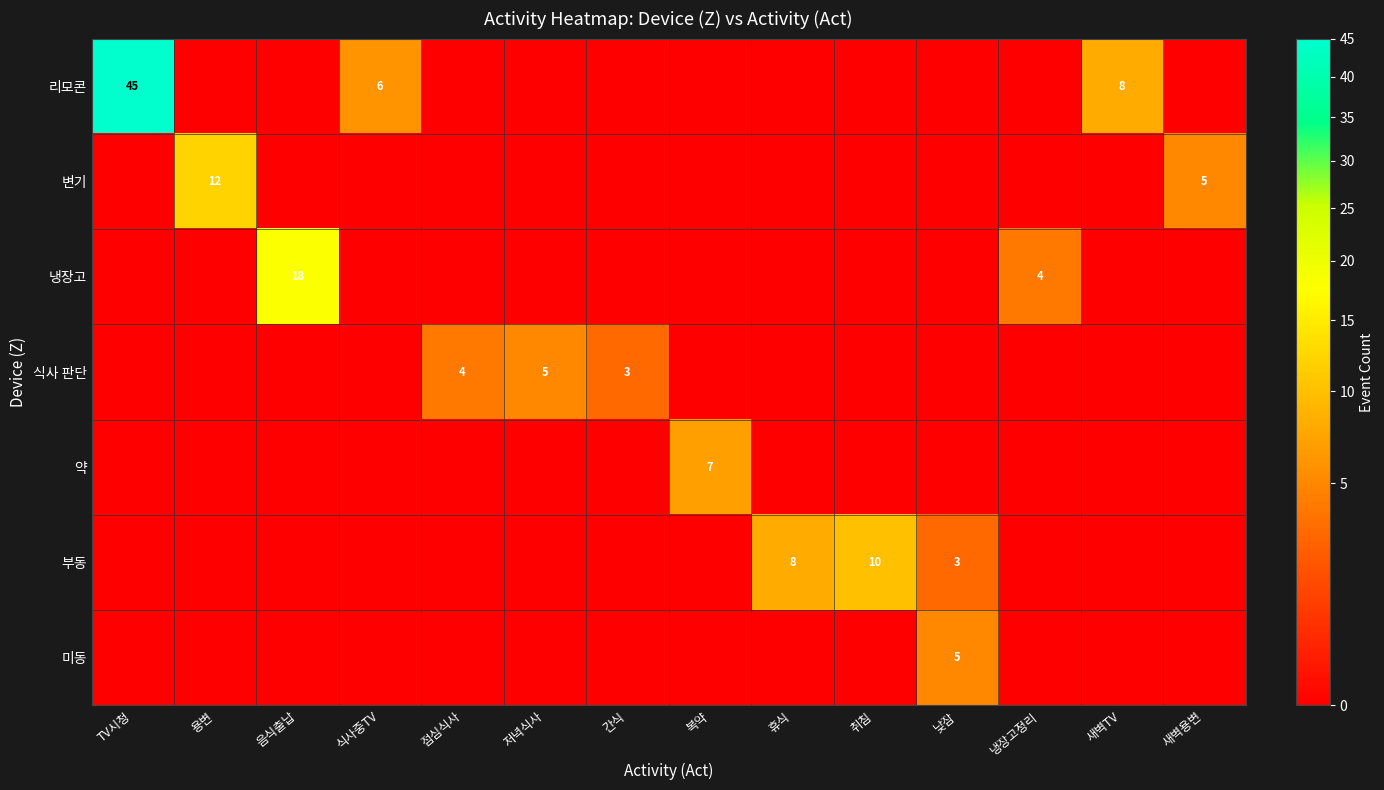

What is the difference between the maximum and minimum values in the 미동 series?

5